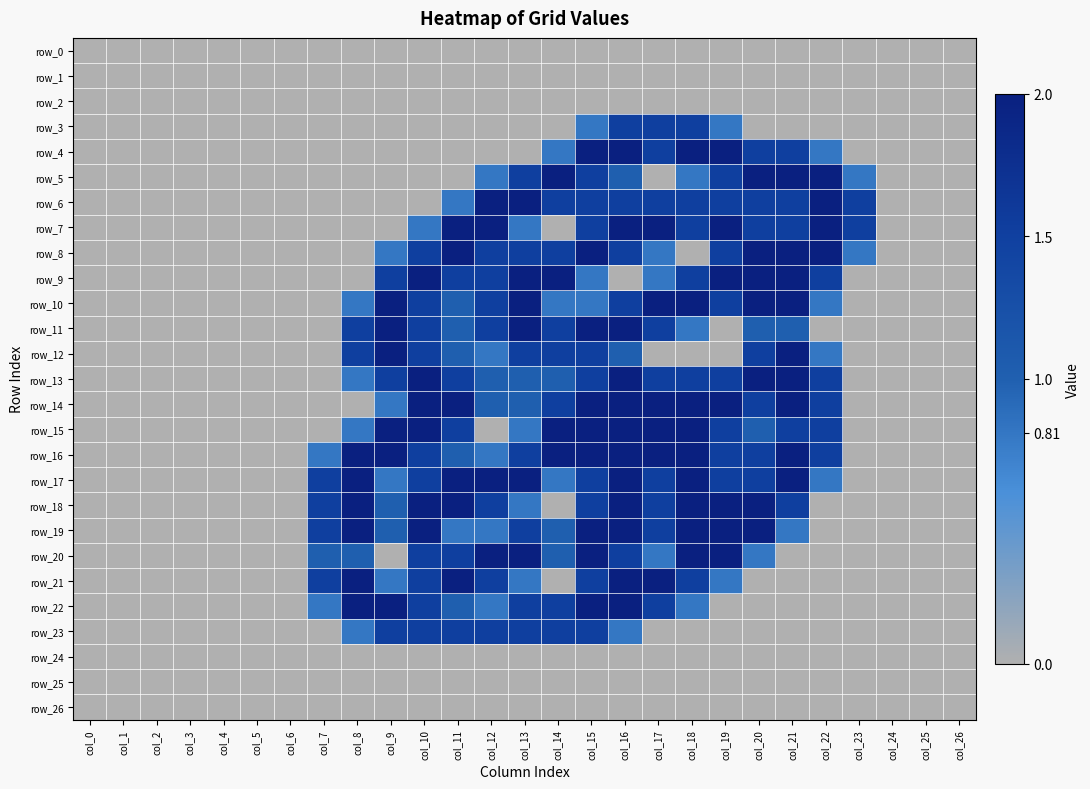

What is the sum of the row_3 values at col_18 and col_3?

1.5